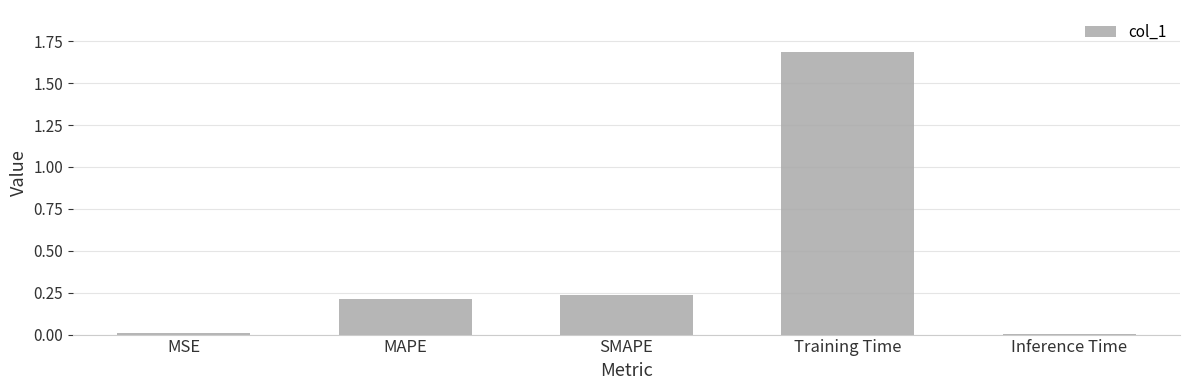

Between Training Time and Inference Time, which is larger?

Training Time